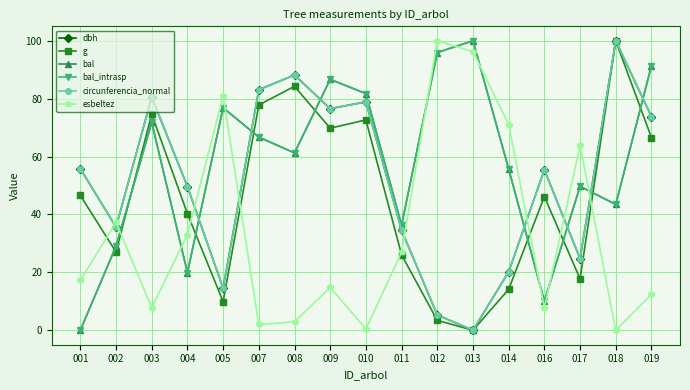

Reading left to right, what are all the values shown in this chart?

dbh: 001=55.8	002=35.6	003=80.5	004=49.6	005=14.5	007=83.1	008=88.2	009=76.5	010=78.9	011=34.5	012=5.3	013=0.0	014=20.2	016=55.5	017=24.7	018=100.0	019=73.8
g: 001=46.6	002=27.0	003=74.7	004=40.3	005=9.9	007=77.8	008=84.3	009=69.8	010=72.7	011=26.1	012=3.4	013=0.0	014=14.1	016=46.2	017=17.7	018=100.0	019=66.6
bal: 001=0.0	002=29.0	003=71.8	004=19.9	005=76.9	007=66.7	008=61.3	009=86.7	010=81.8	011=36.3	012=95.9	013=100.0	014=55.7	016=10.0	017=49.7	018=43.5	019=91.4
bal_intrasp: 001=0.0	002=29.0	003=71.8	004=19.9	005=76.9	007=66.7	008=61.3	009=86.7	010=81.8	011=36.3	012=95.9	013=100.0	014=55.7	016=10.0	017=49.7	018=43.5	019=91.4
circunferencia_normal: 001=55.8	002=35.6	003=80.5	004=49.6	005=14.5	007=83.1	008=88.2	009=76.5	010=78.9	011=34.5	012=5.3	013=0.0	014=20.2	016=55.5	017=24.7	018=100.0	019=73.8
esbeltez: 001=17.2	002=37.3	003=7.8	004=33.0	005=81.0	007=2.0	008=2.9	009=14.8	010=0.5	011=26.9	012=100.0	013=96.3	014=71.1	016=7.7	017=63.8	018=0.0	019=12.4